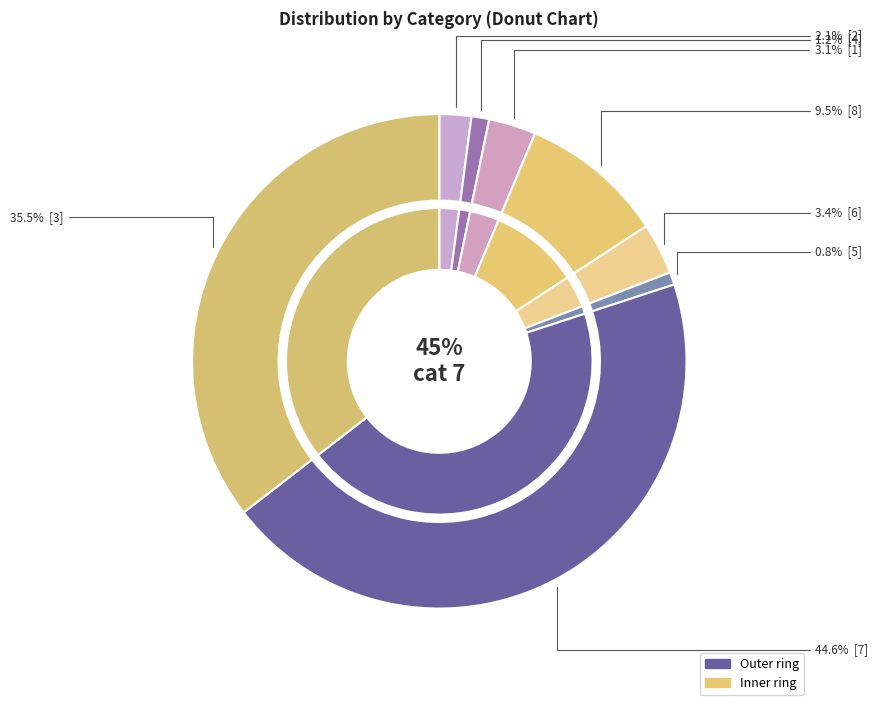

To the nearest percent, what is the combined percentage of 4 and 3?

37%